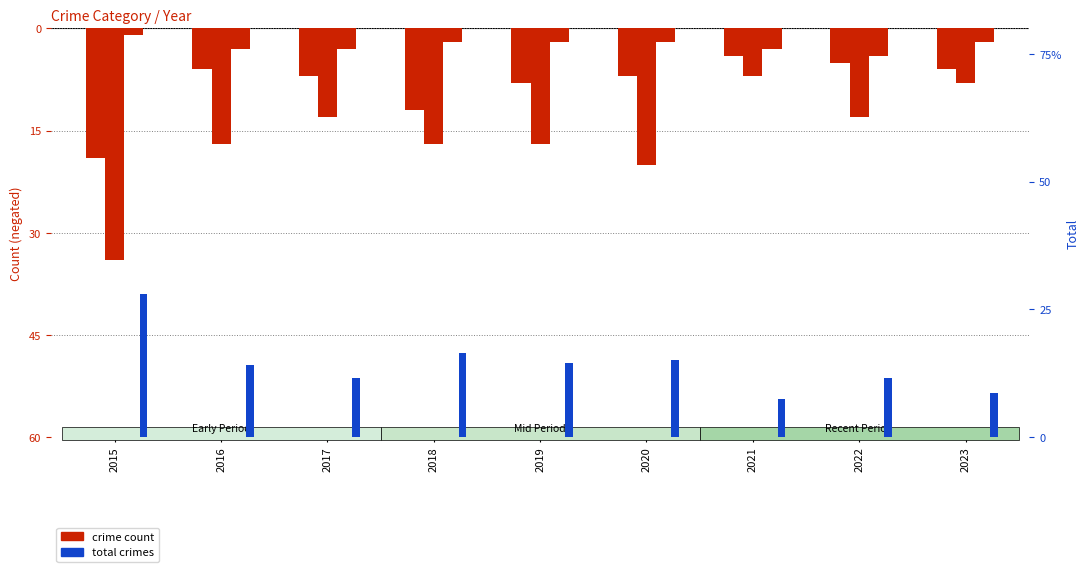

What is the value of the Aggravated Battery bar at the 1st from the left?

-1.0